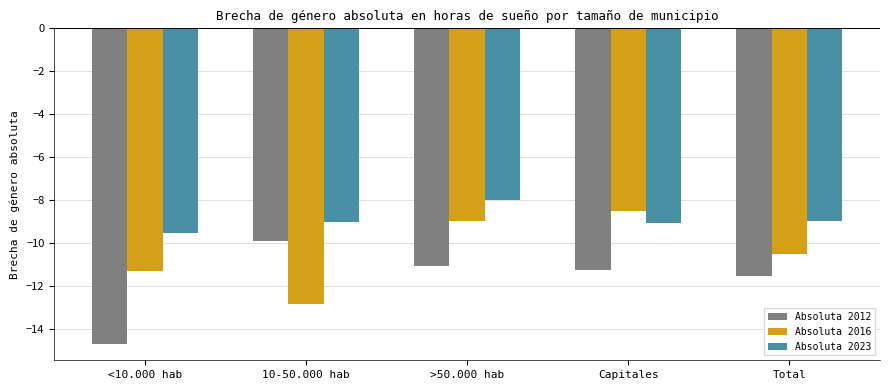

What is the label of the 4th bar from the left?

Capitales